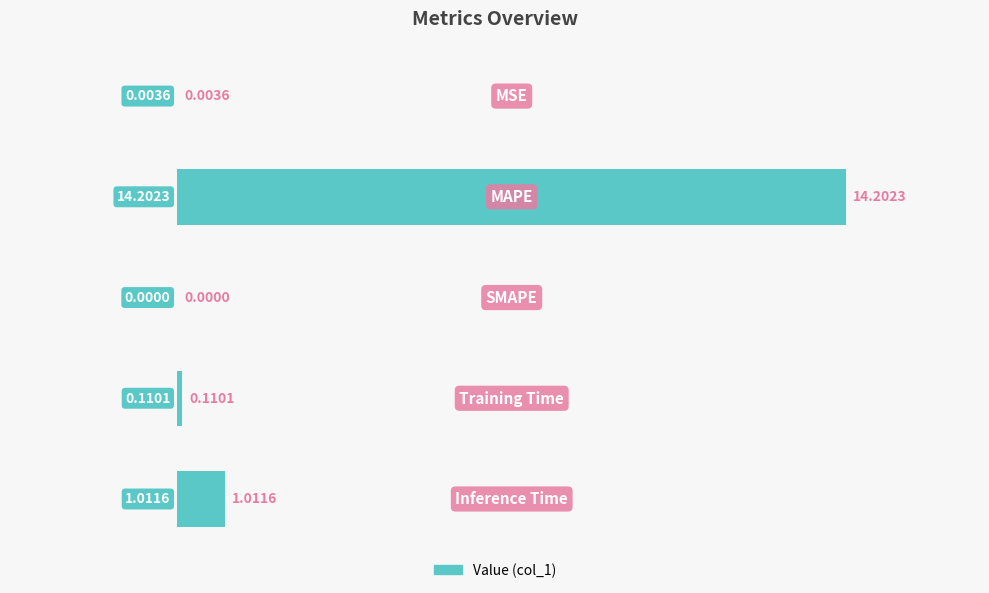

What is the sum of all values?

15.3